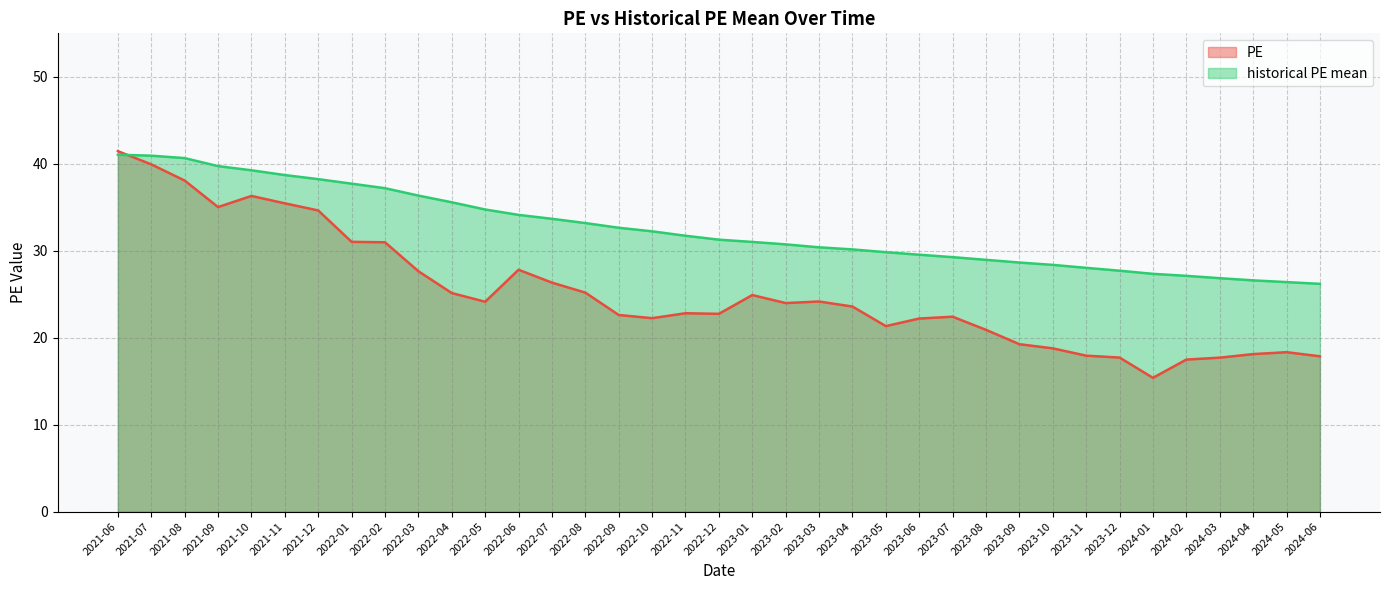

What is the total value across all series at 2023-09?

47.9